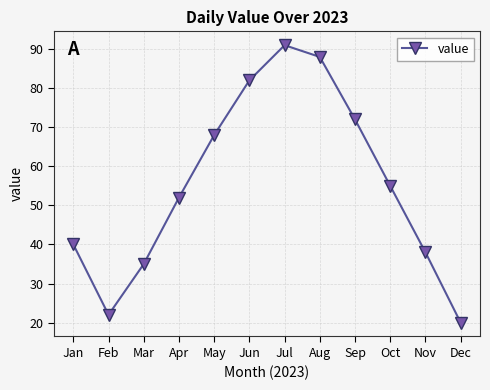

What is the difference between the maximum and minimum values?

71